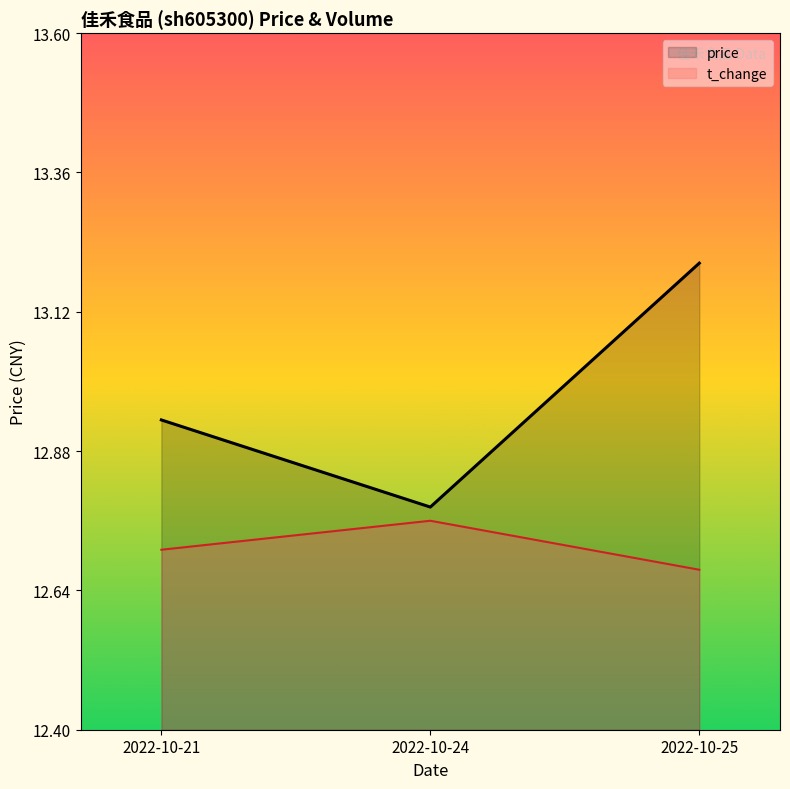

At which category does the chart reach its peak across all series?

2022-10-25